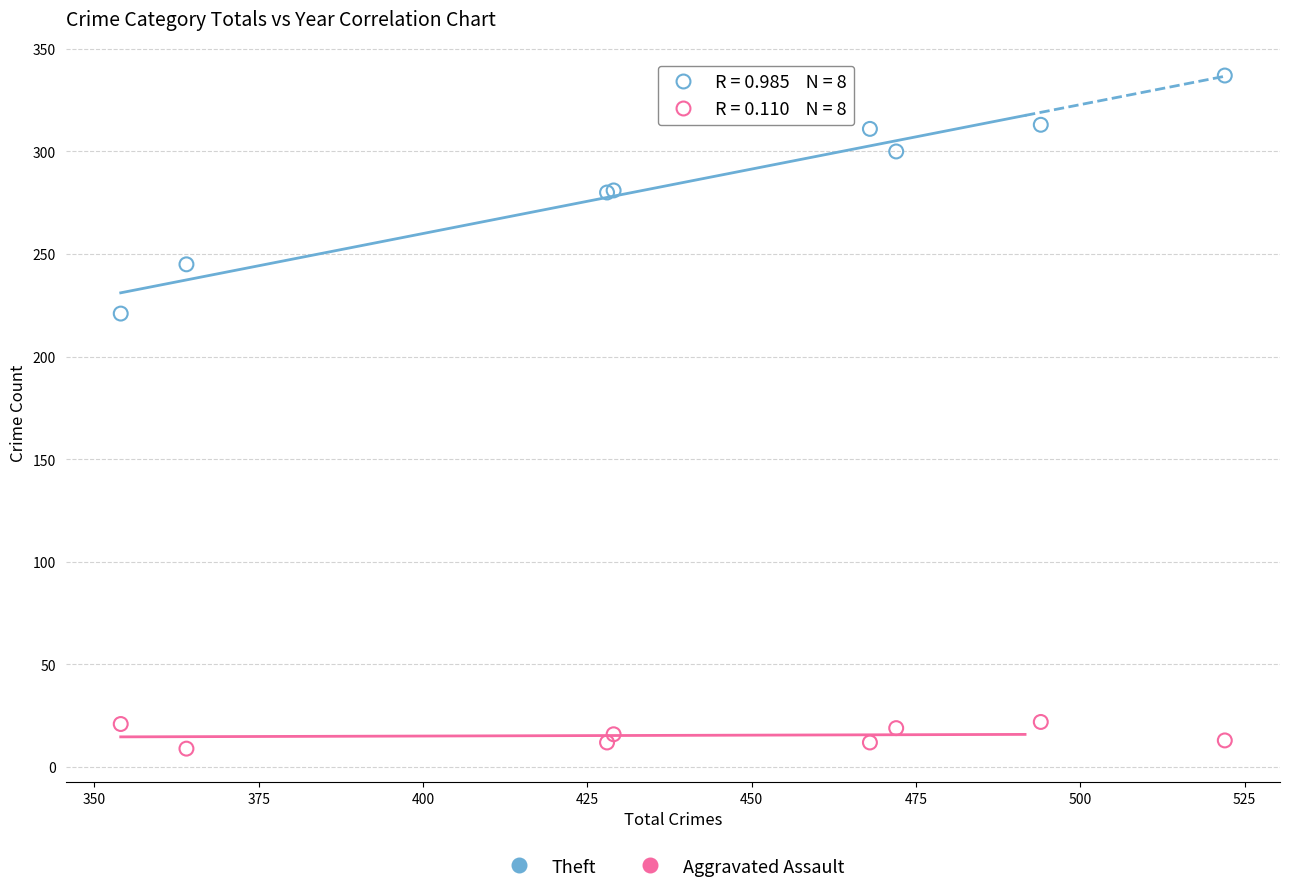

Across all series, what Y value is closest to 173?

221